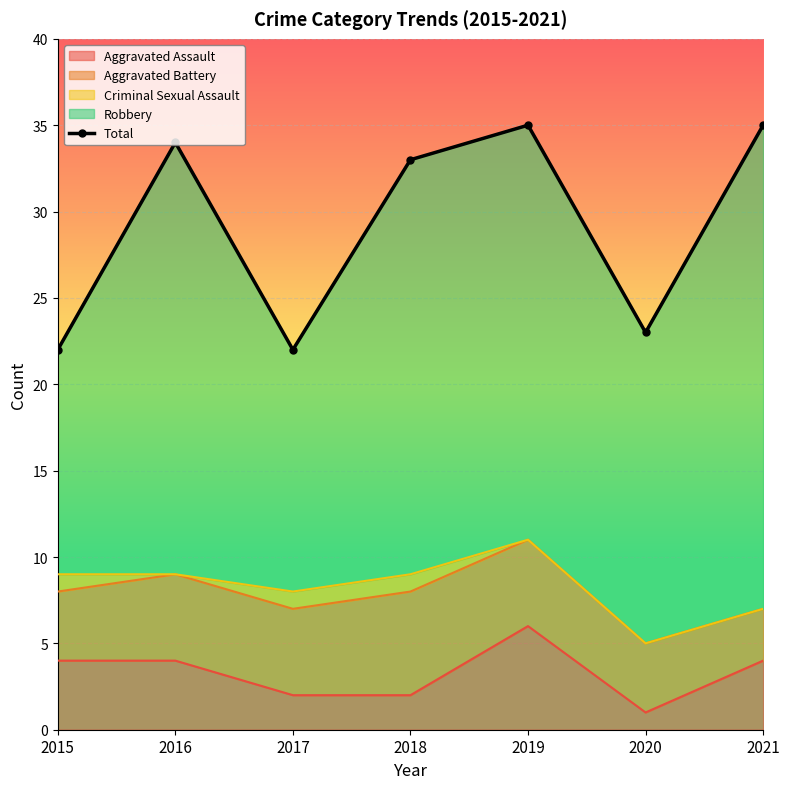

How many lines are shown in the chart?

1